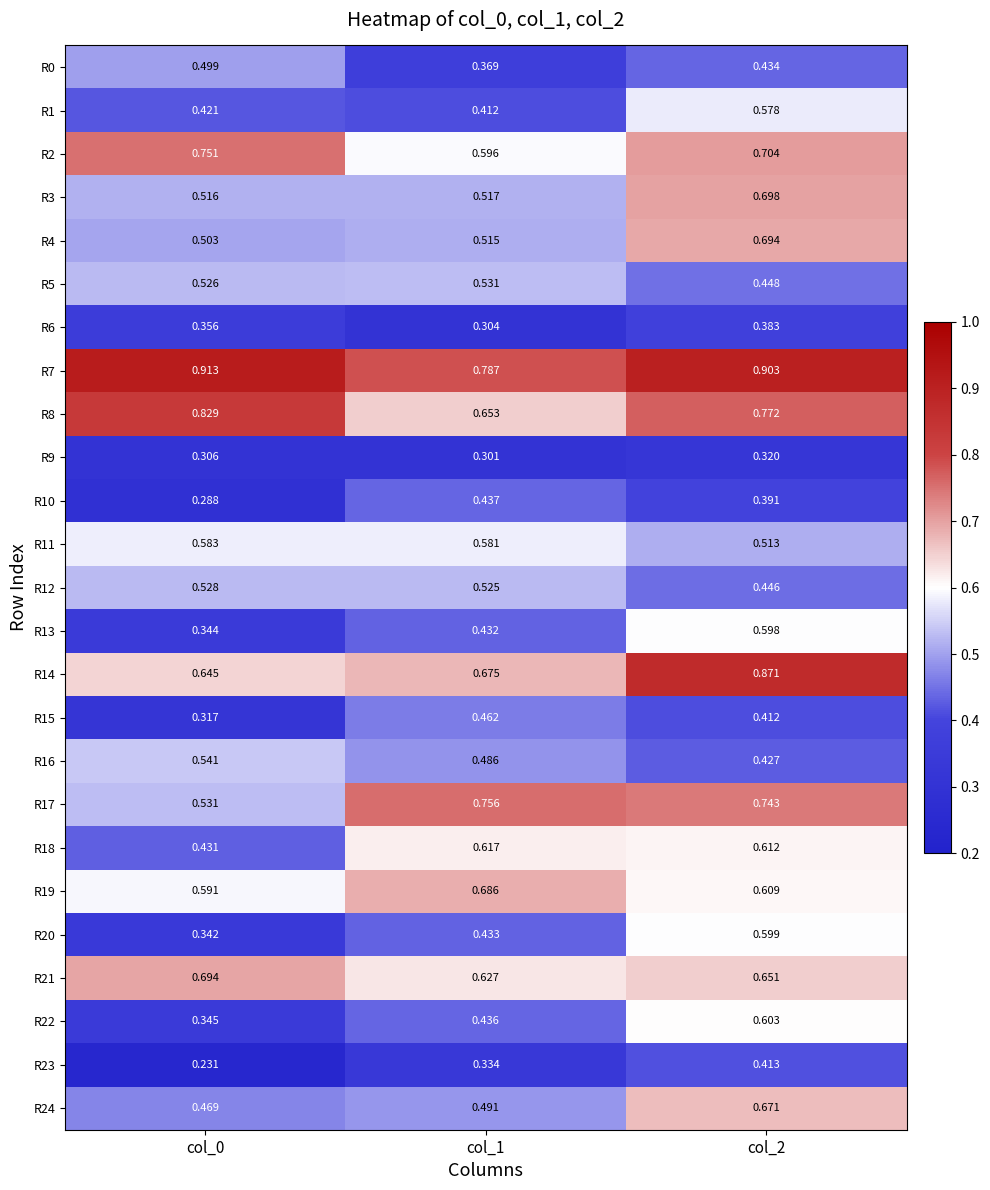

Which series changed the most between col_1 and col_2?

R14